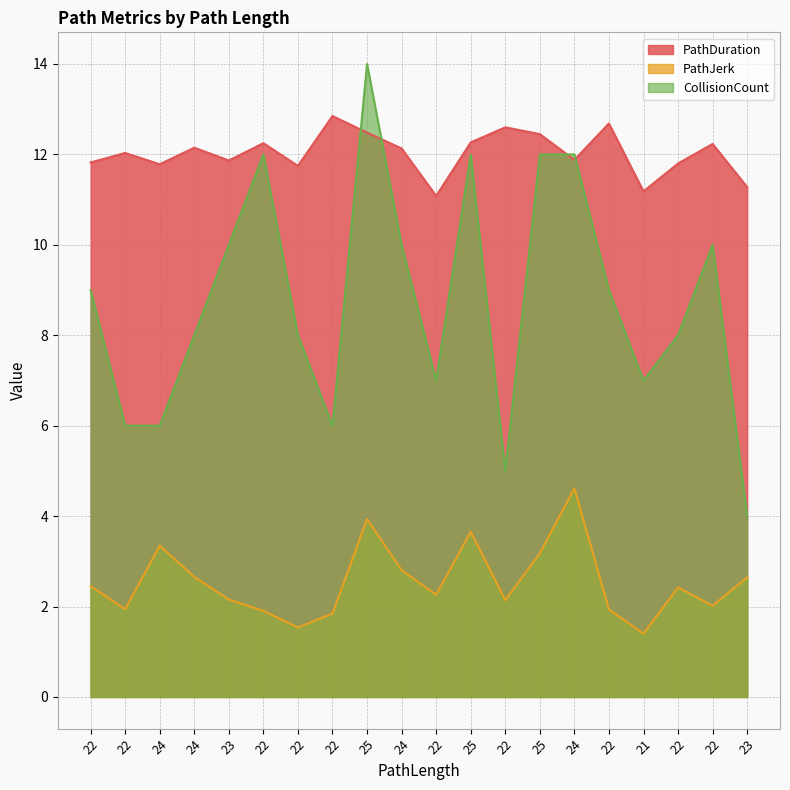

At which category does PathJerk reach its first local valley?

22